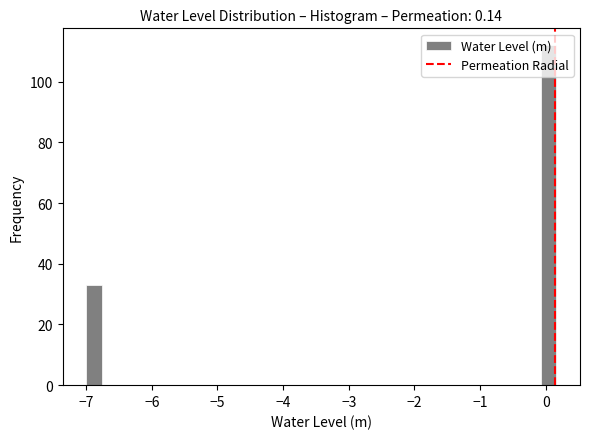

Read against the x-axis, roughly where is the centre of the tallest bar?

0.0